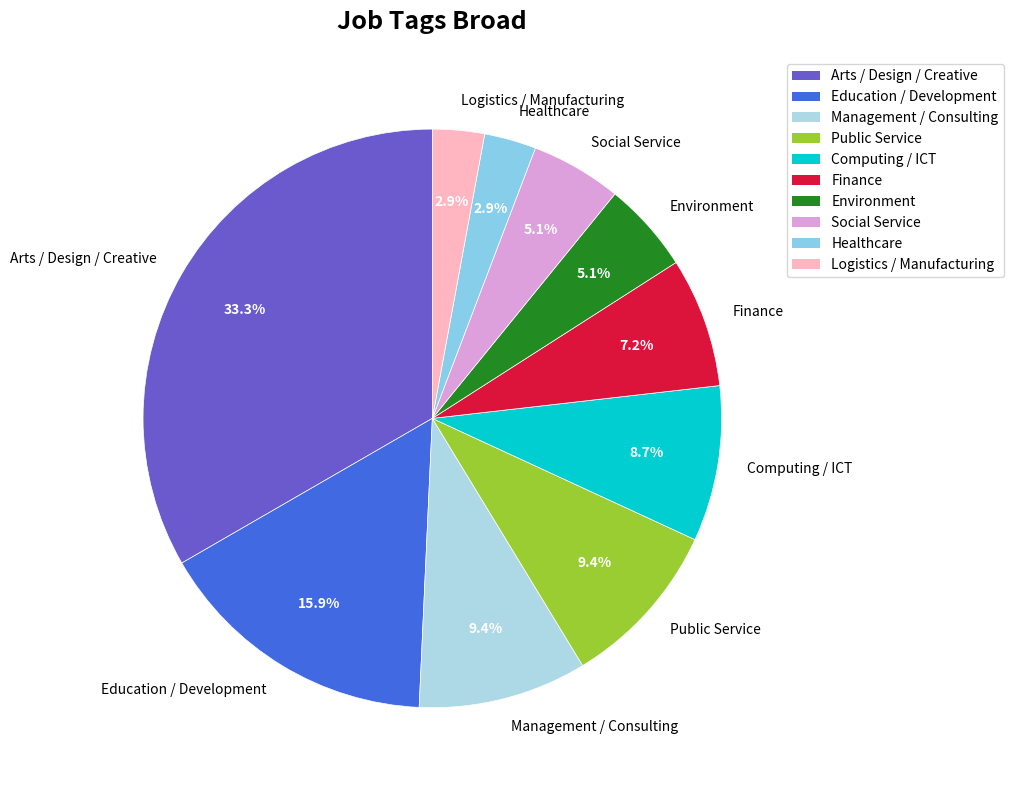

True or false: Computing / ICT accounts for 9% of the total.

True